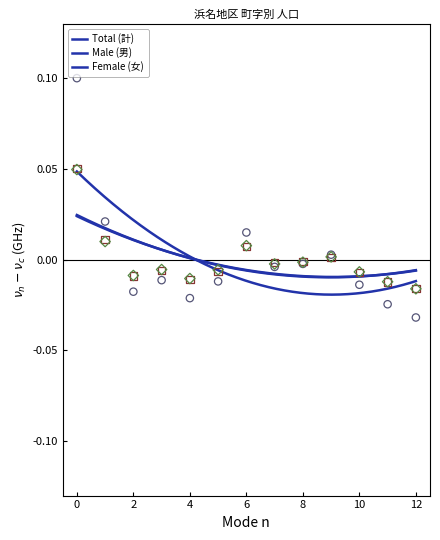

Which series contains the highest Y value?

Total (計)